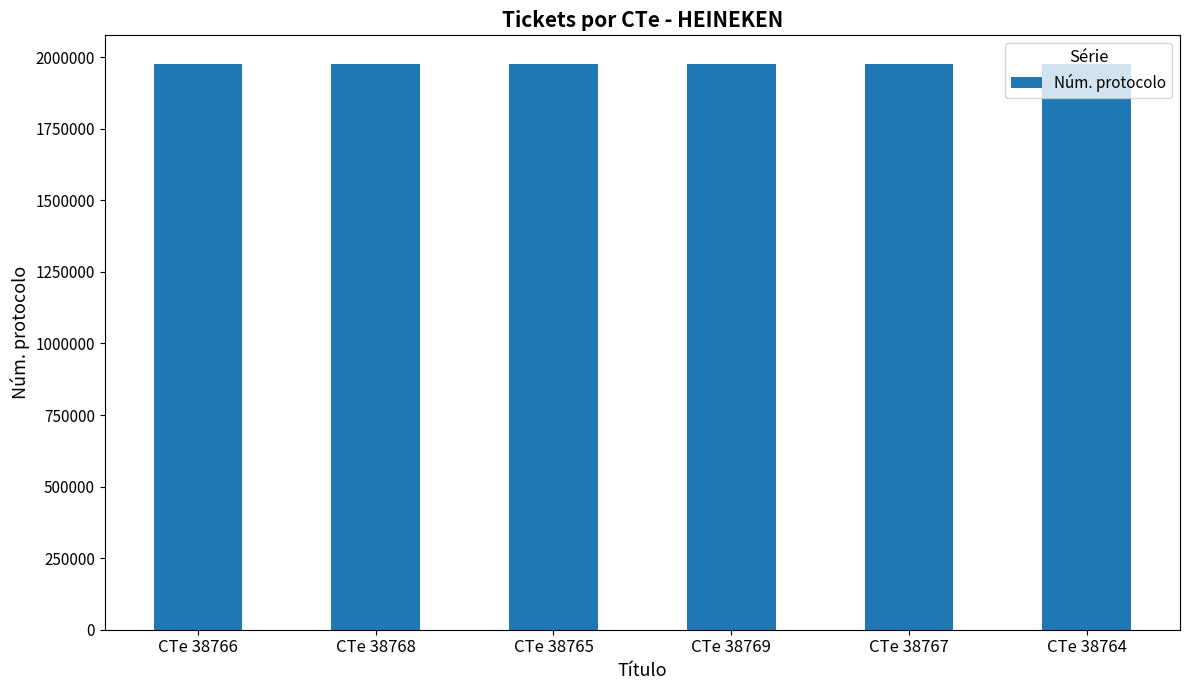

Approximately how many times larger is the value at CTe 38768 compared to CTe 38766?

1.0